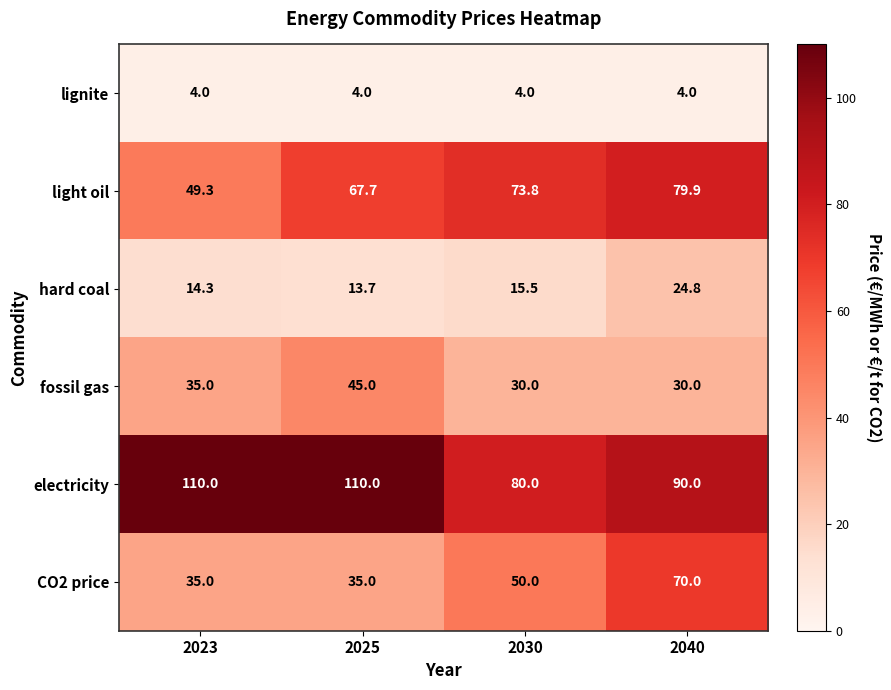

What is the total value across all series at 2023?

247.6